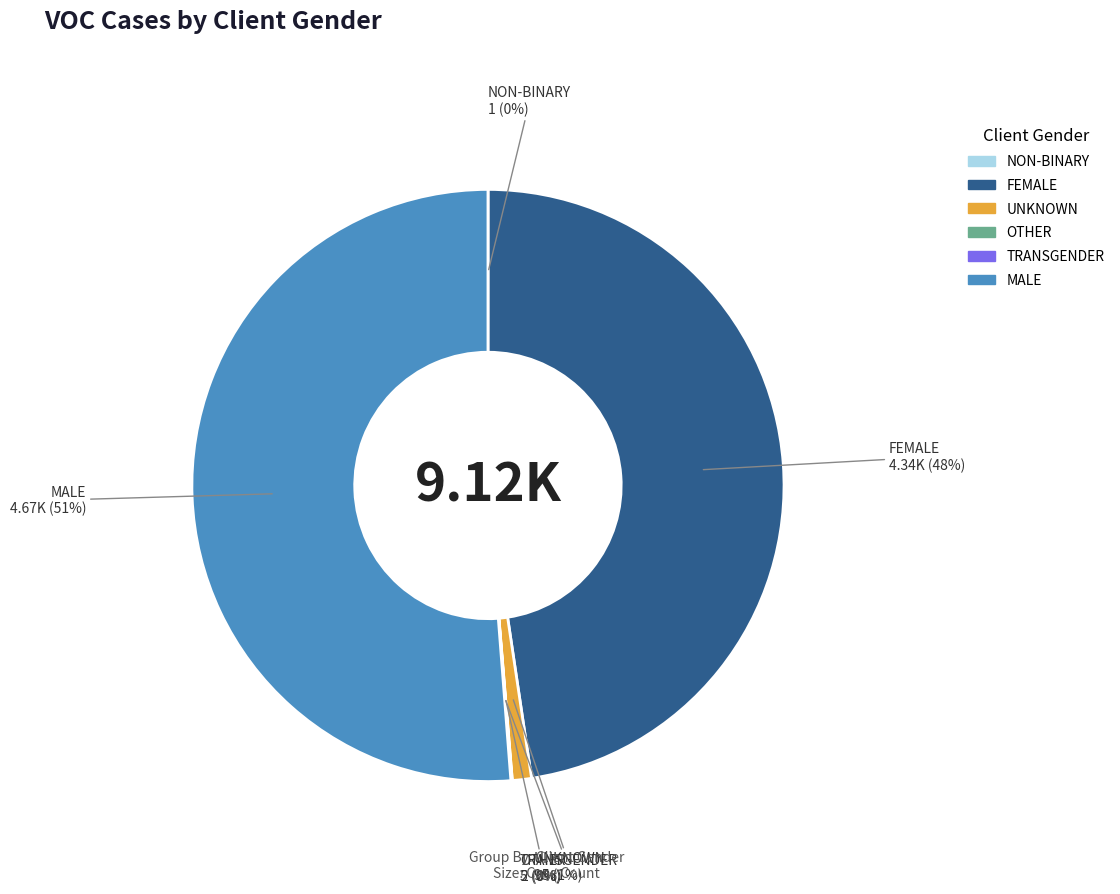

To the nearest percent, what is the difference between the largest and smallest slice percentages?

51%